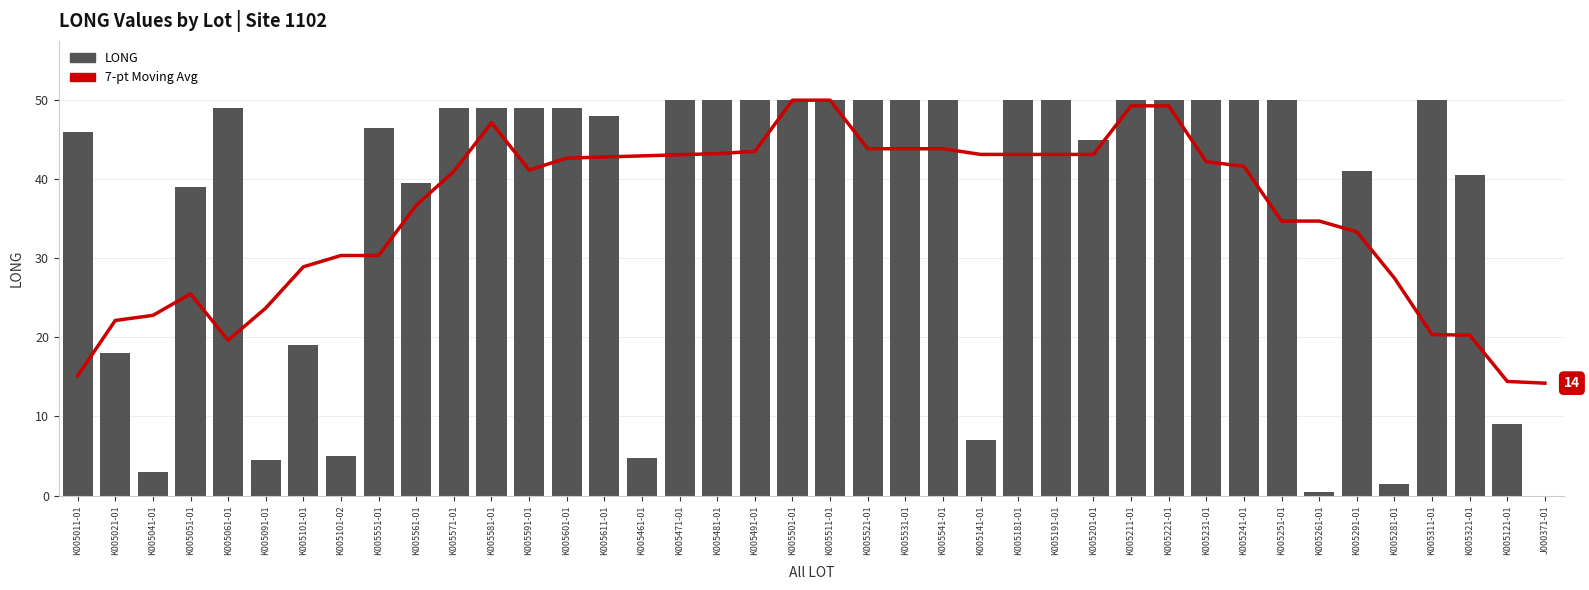

Is the value of 7-pt Moving Avg at K005561-01 greater than the value of LONG at K005101-01?

Yes